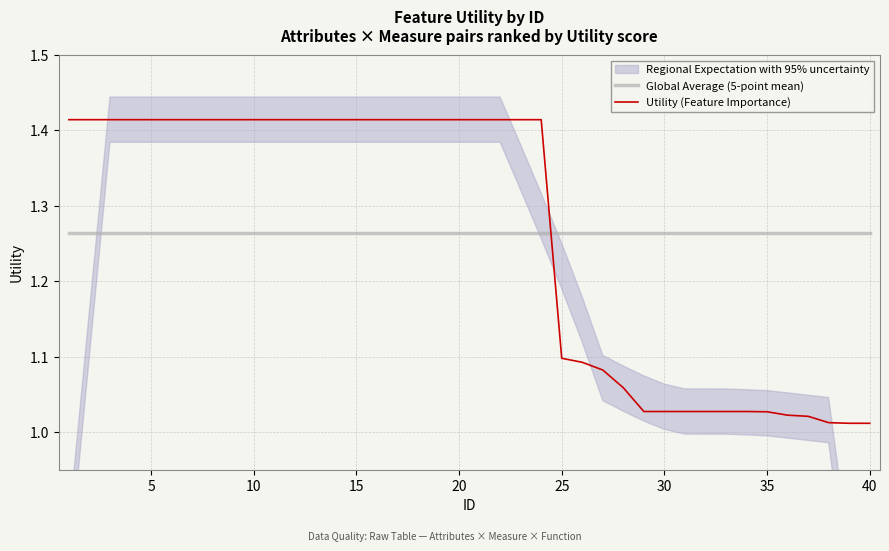

How many times do Global Average (5-point mean) and Utility (Feature Importance) cross each other?

1